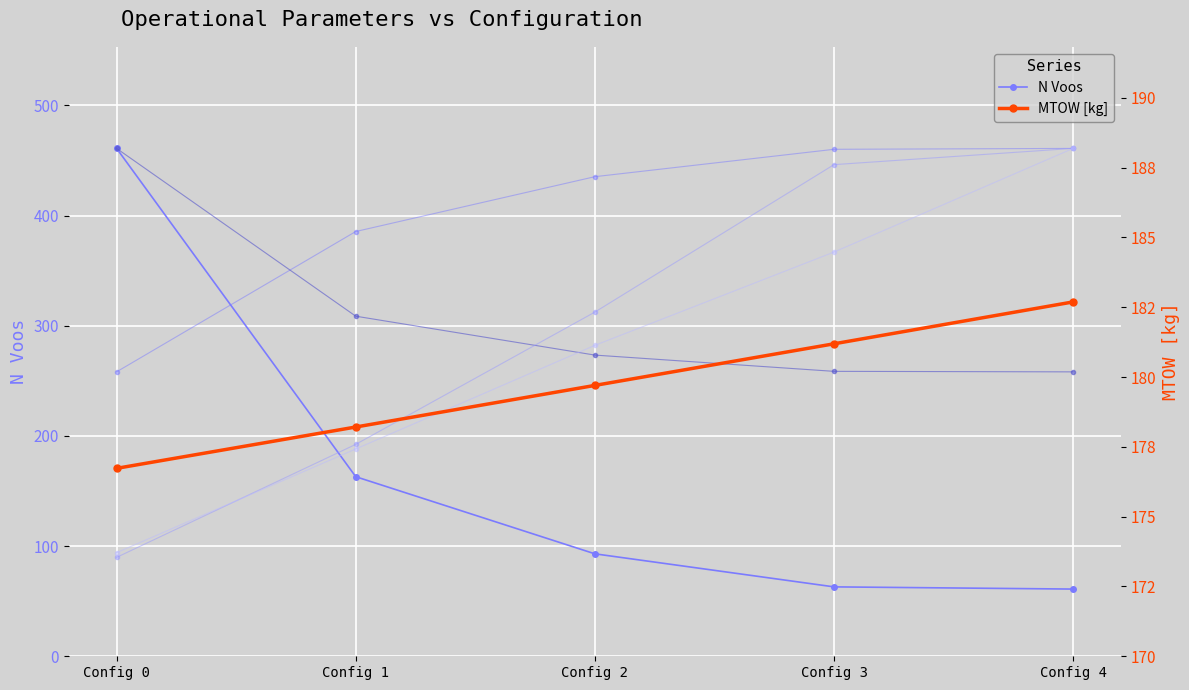

Does the chart display data point markers on the line(s)?

Yes